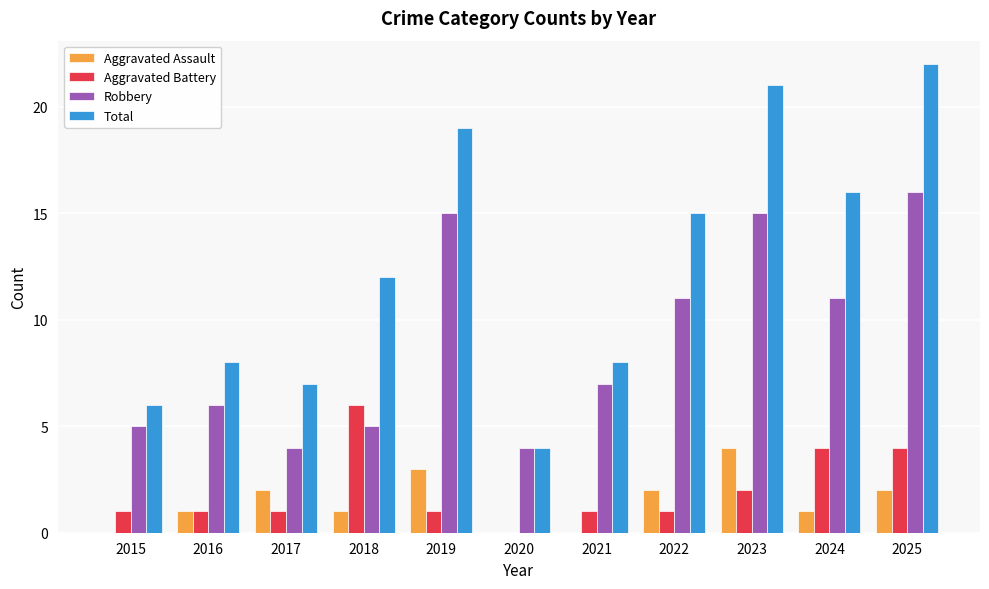

Reading right to left, list all the values displayed in this chart.

Aggravated Assault: 2	1	4	2	0	0	3	1	2	1	0
Aggravated Battery: 4	4	2	1	1	0	1	6	1	1	1
Robbery: 16	11	15	11	7	4	15	5	4	6	5
Total: 22	16	21	15	8	4	19	12	7	8	6